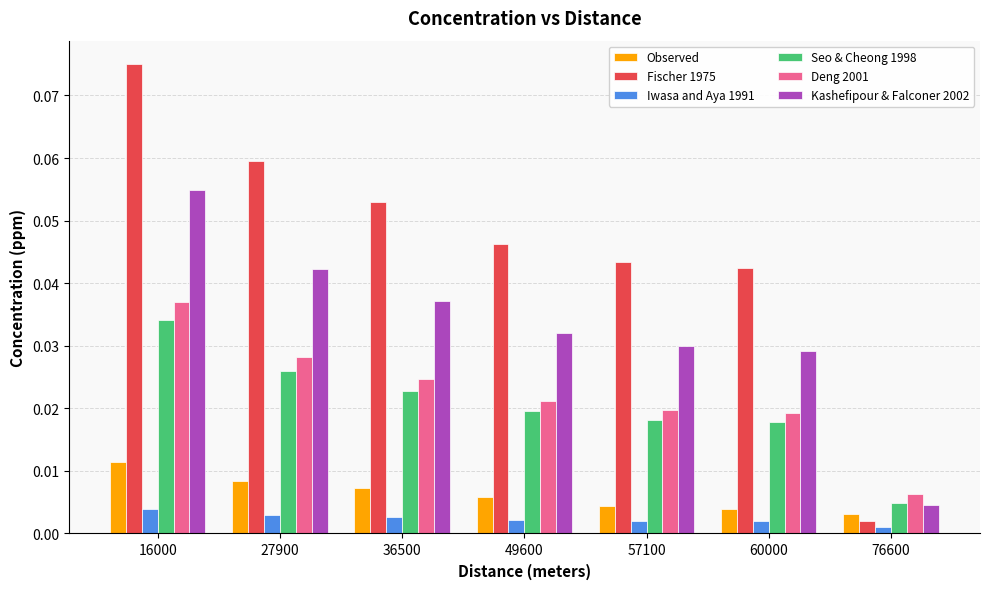

How many bars are there in each group?

6